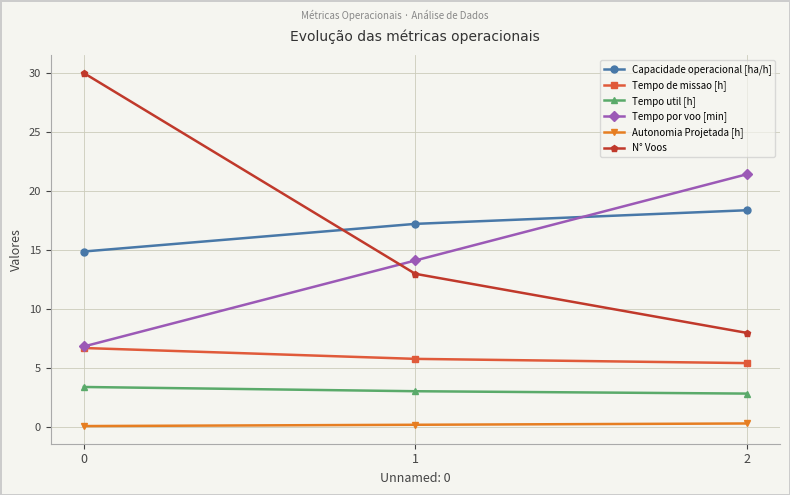

The Tempo de missao [h] series shows 5.8 at 1. True or false?

True